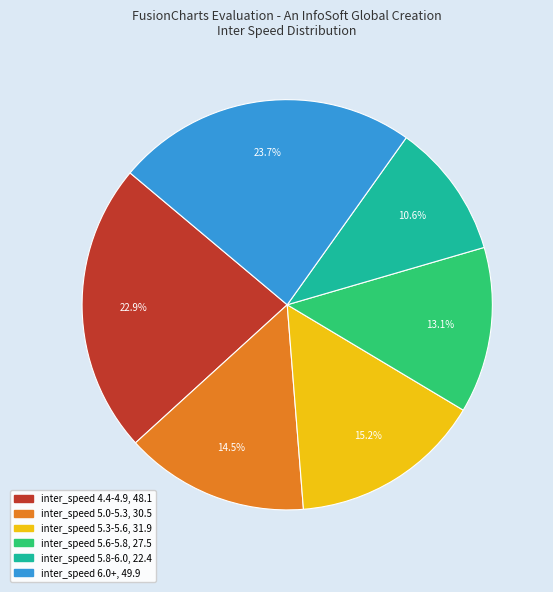

Is there a majority slice in this chart?

No